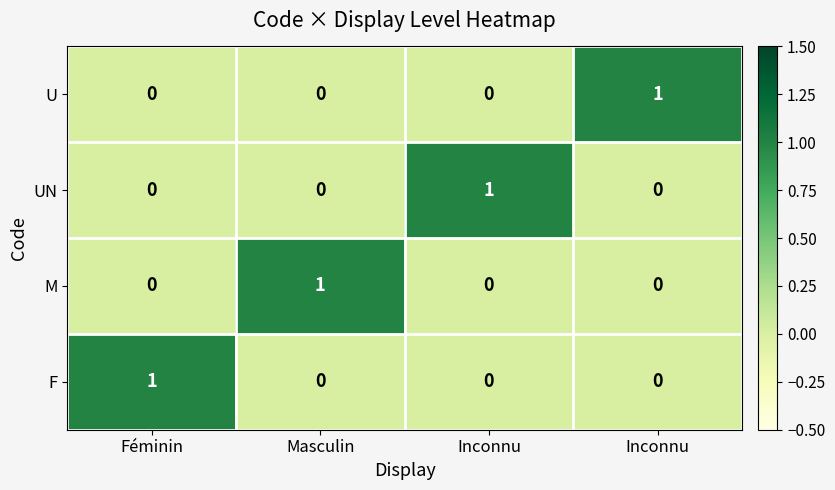

How many series are shown in this chart?

4